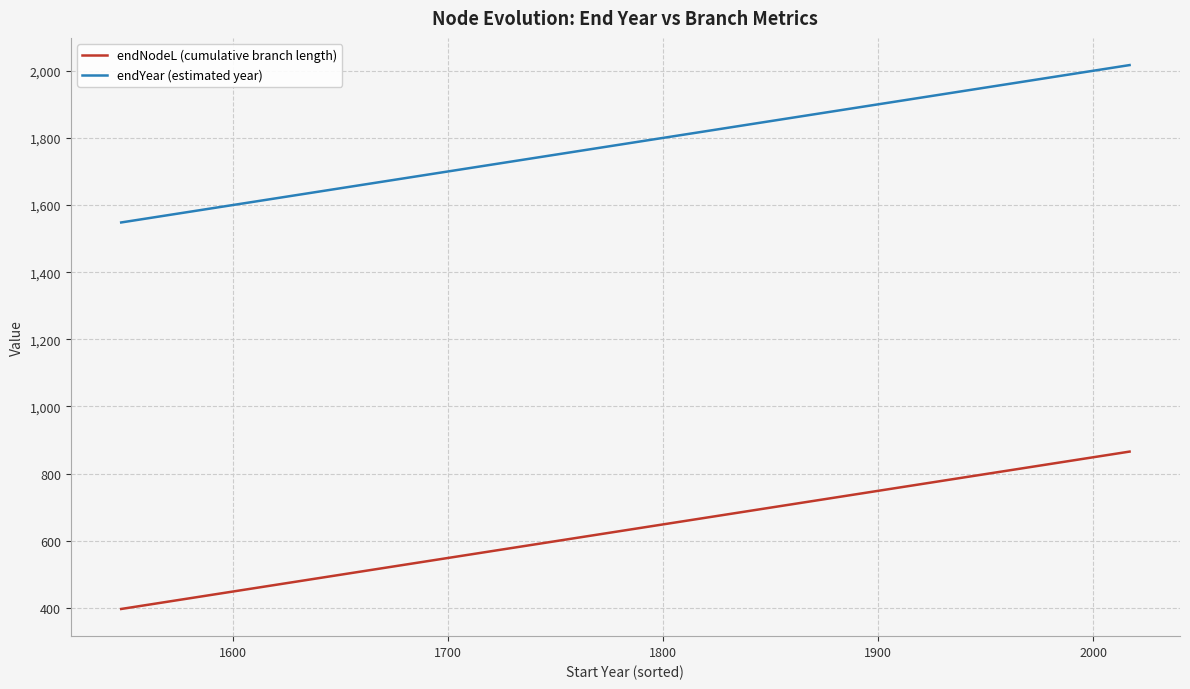

What is the value of the endYear (estimated year) point at the 7th from the left?

1893.0